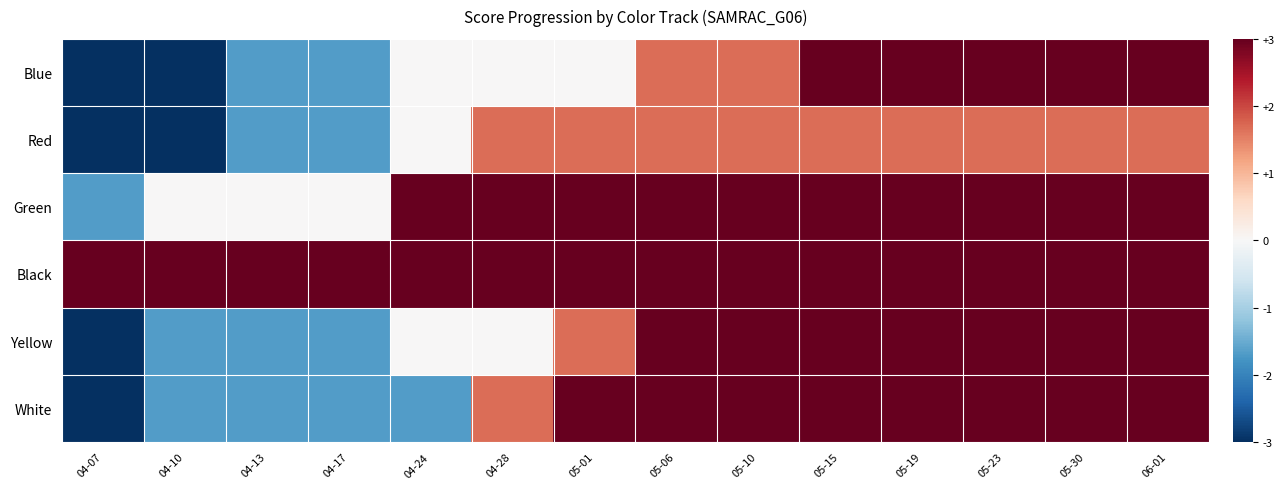

How many data points does each series have?

14